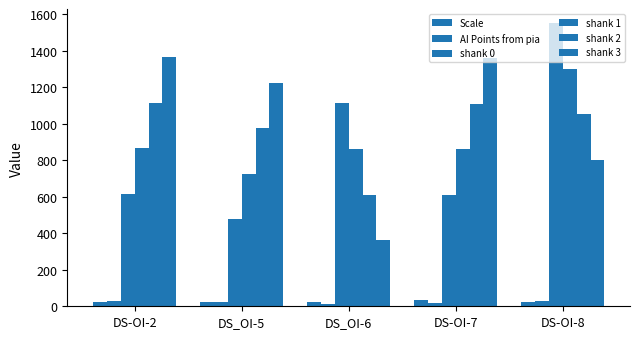

How many values in the shank 2 series are below 1051?

2